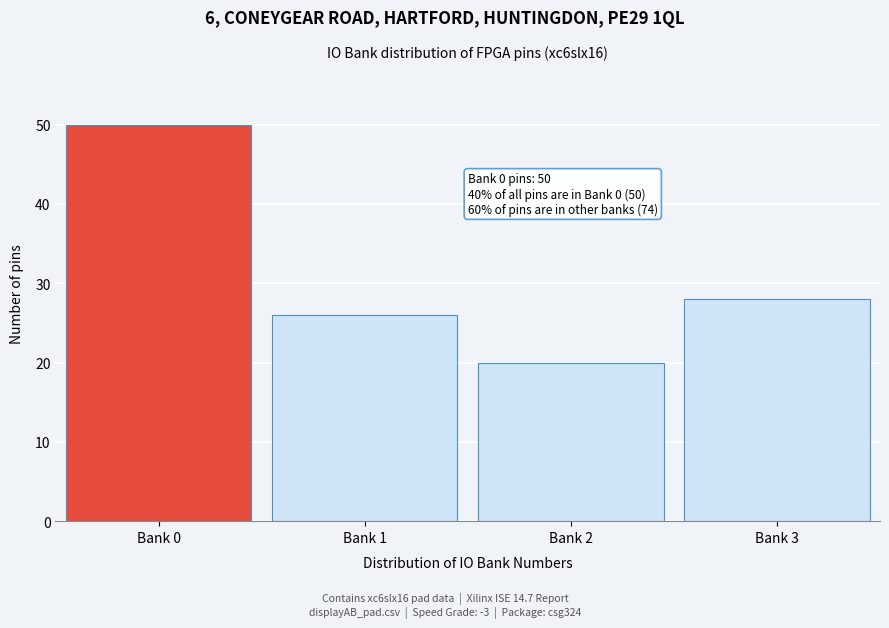

Reading right to left, transcribe all the data shown in this chart.

28	20	26	50